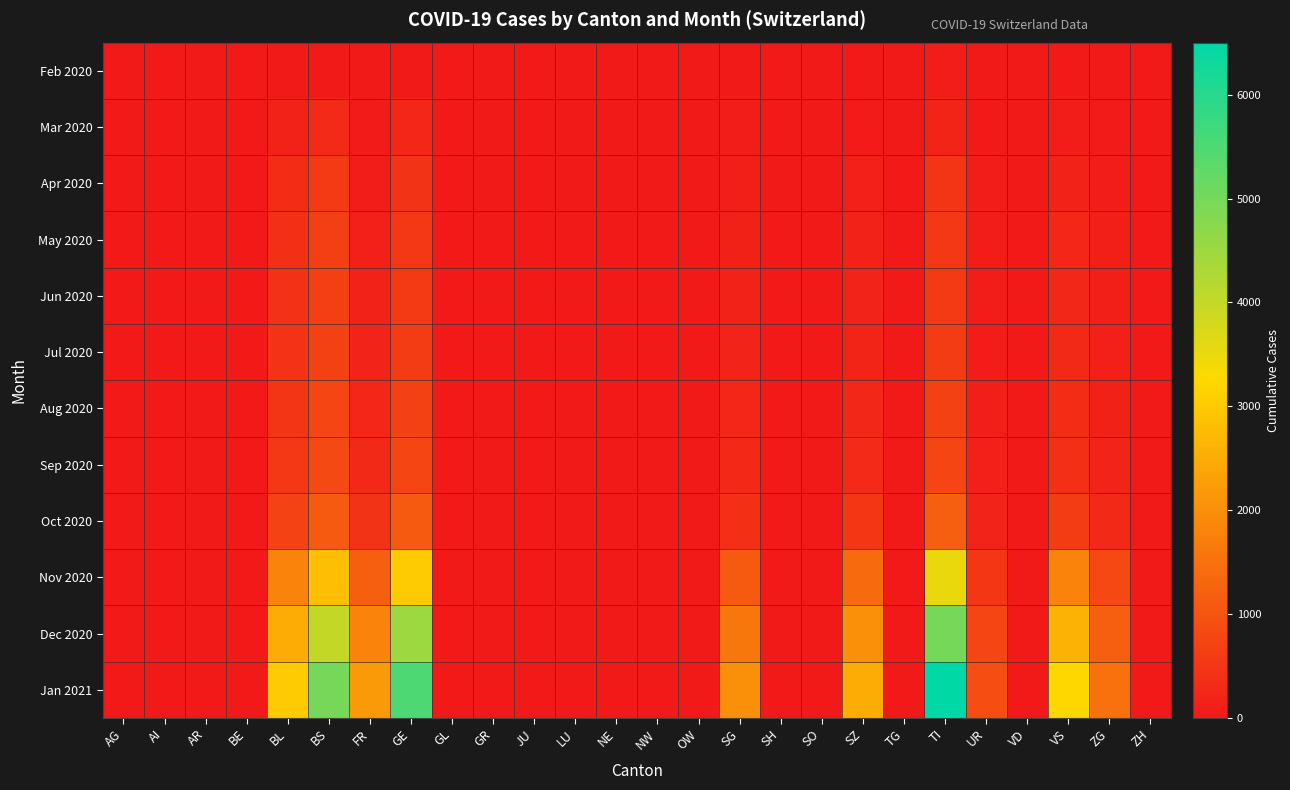

At how many categories does at least one series exceed 4881?

3